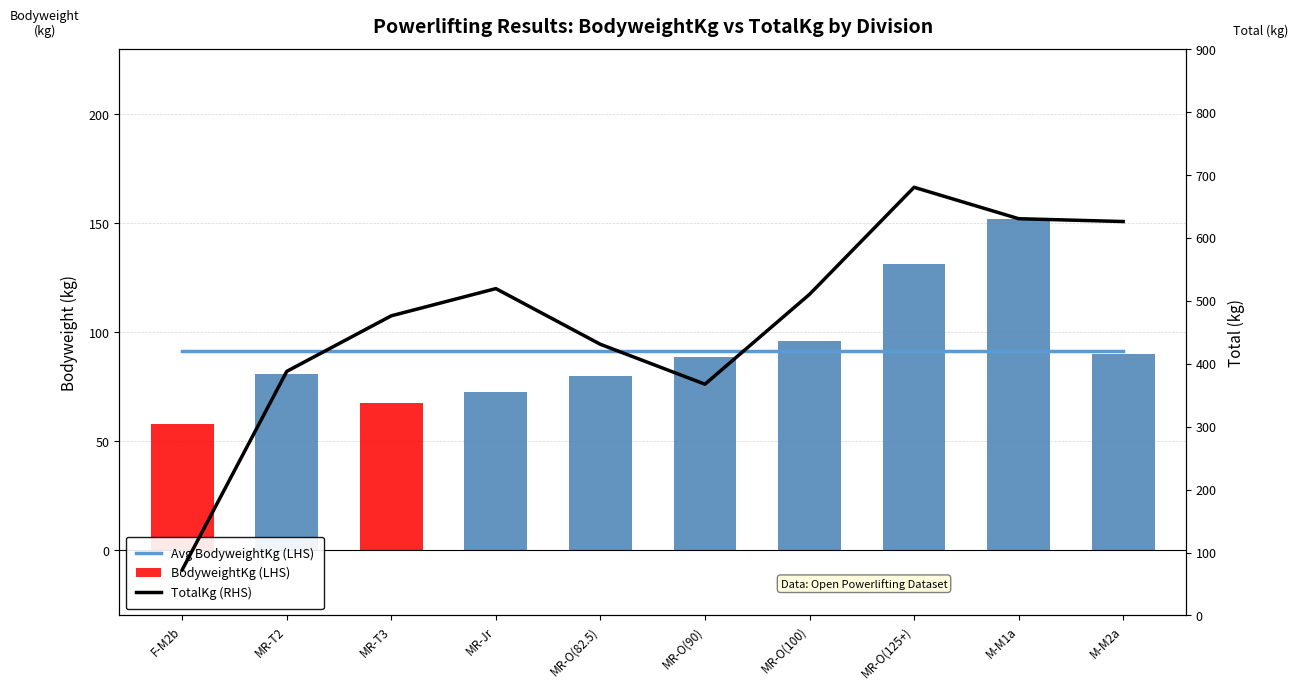

List the labels in order of Avg BodyweightKg (LHS) value, largest first.

F-M2b, MR-T2, MR-T3, MR-Jr, MR-O(82.5), MR-O(90), MR-O(100), MR-O(125+), M-M1a, M-M2a